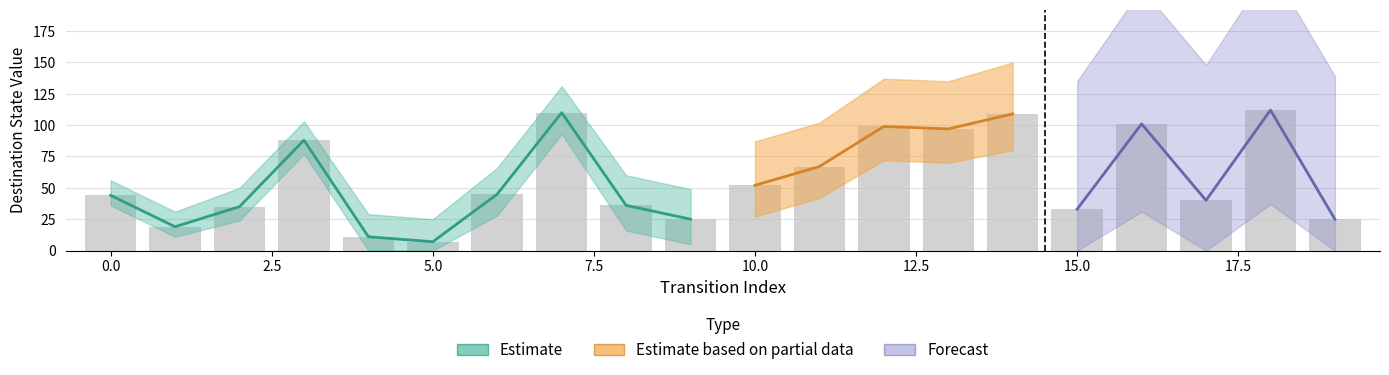

The value of source_state at 16 is 12. True or false?

False